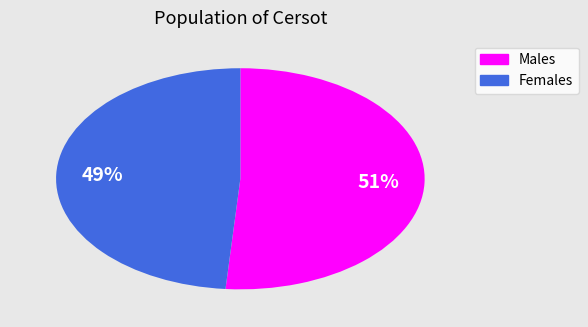

Is there a majority slice in this chart?

Yes